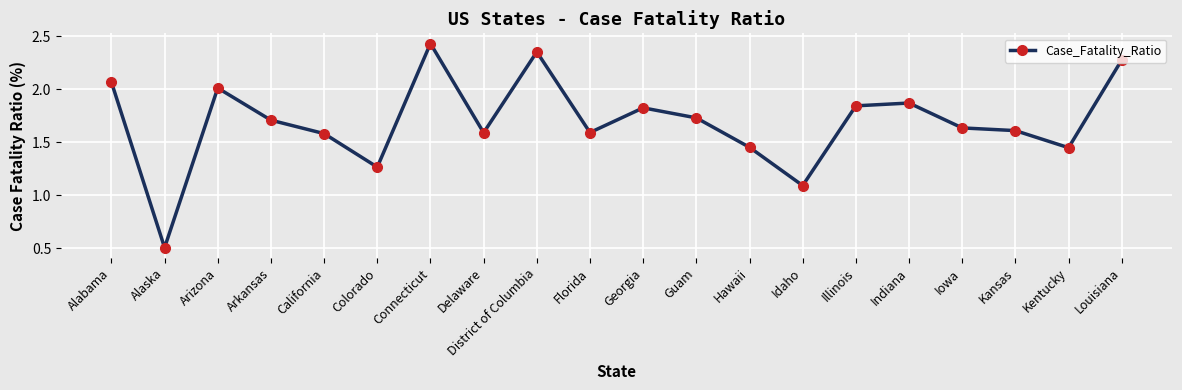

What is the sum of all values?

33.9